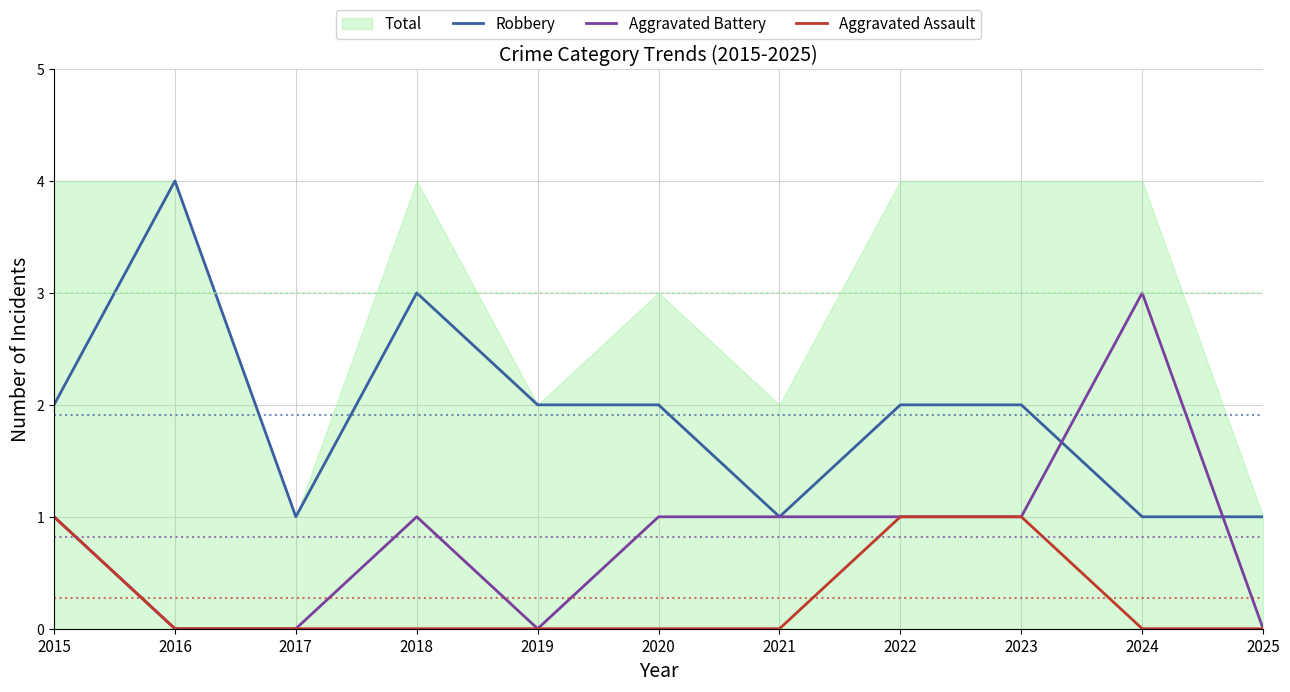

True or false: Aggravated Battery and Aggravated Assault cross at least once.

False